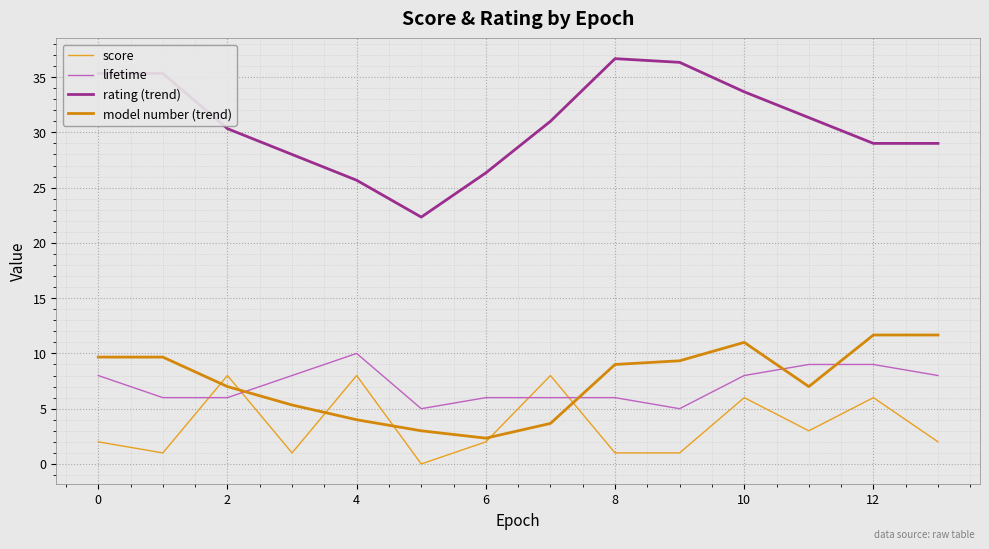

True or false: model number (trend) and rating (trend) intersect in this chart.

False